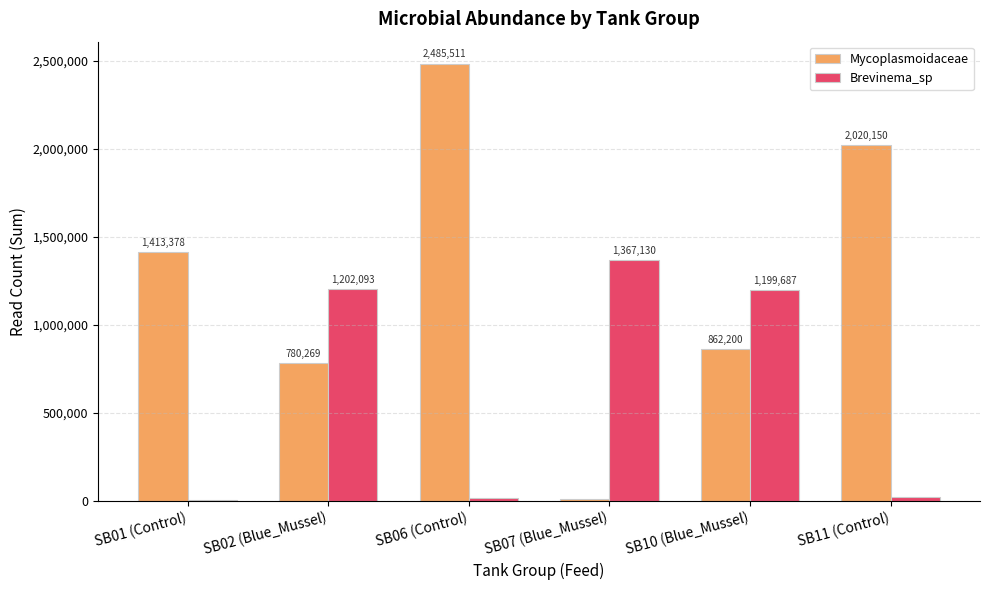

What is the sum of all Mycoplasmoidaceae values?

7573883